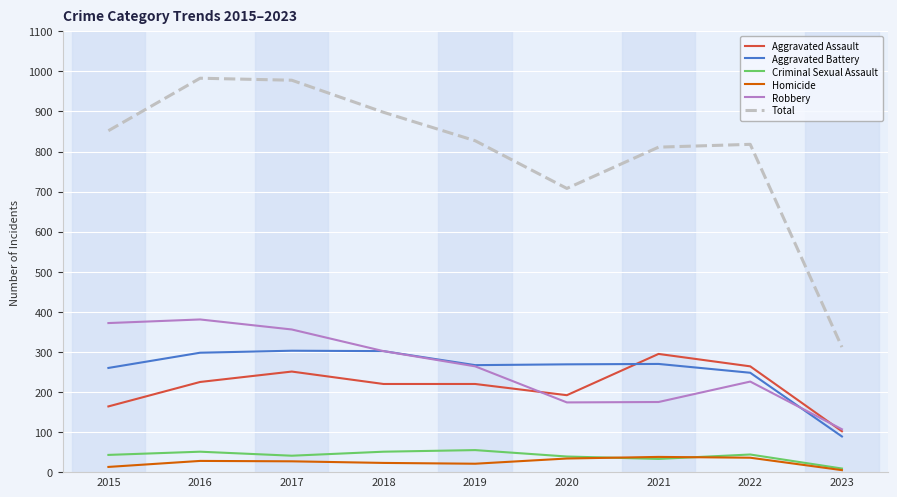

At which label is Aggravated Battery closest to 196?

2022